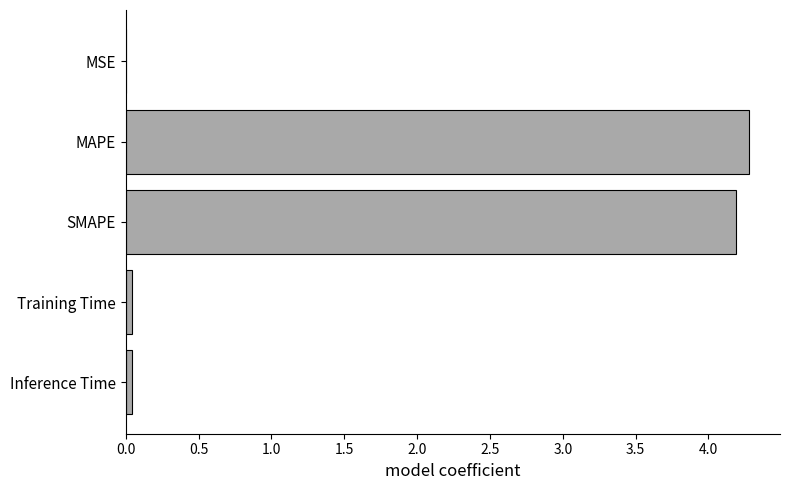

Approximately how many times larger is the value at MAPE compared to SMAPE?

1.0